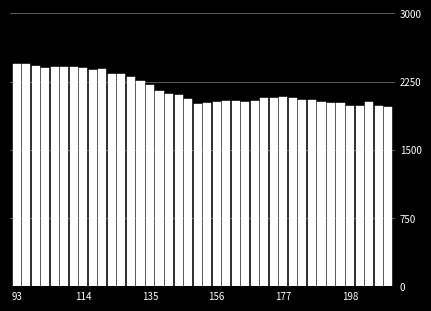

What is the value of the 12th bar from the left?

2335.2